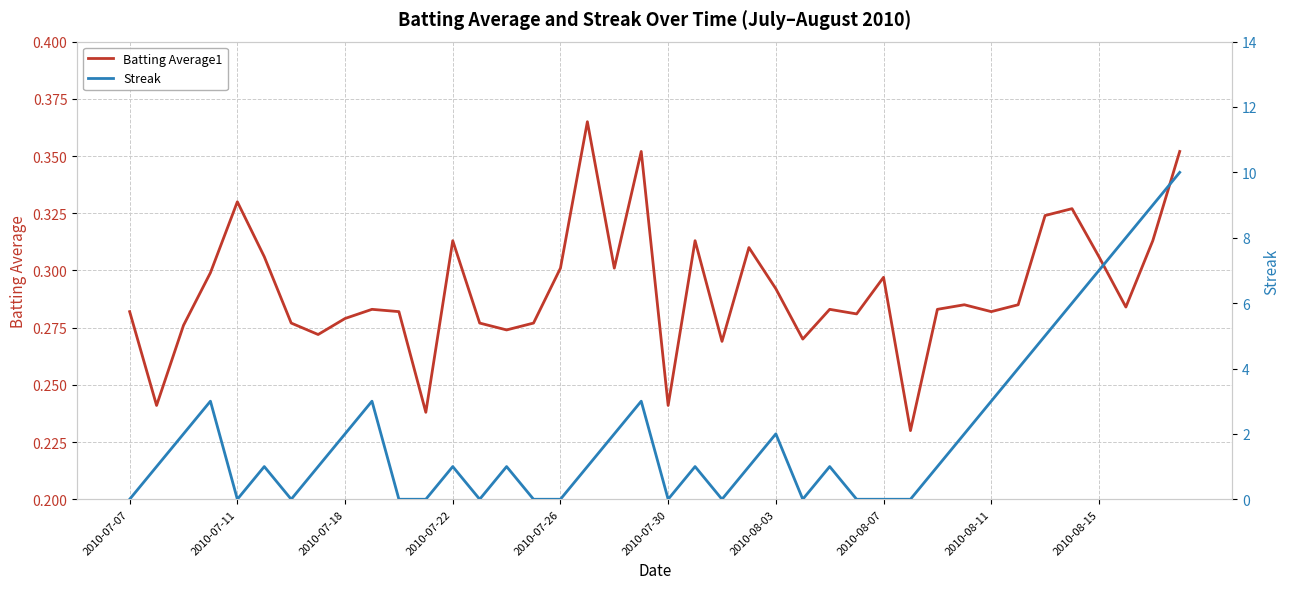

What are all the series names shown in the legend?

Batting Average1, Streak